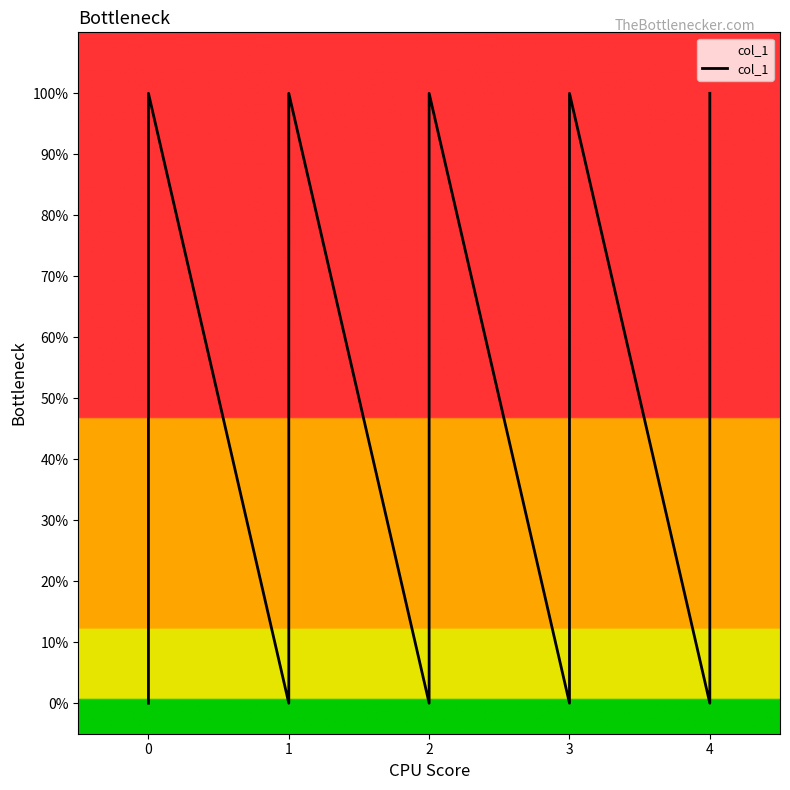

How many values are between 0 and 1?

10